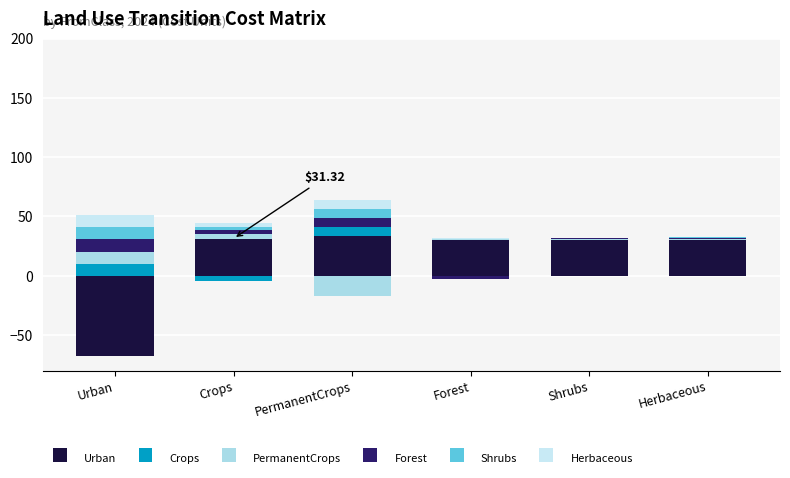

What is the label of the 6th bar from the left?

Herbaceous